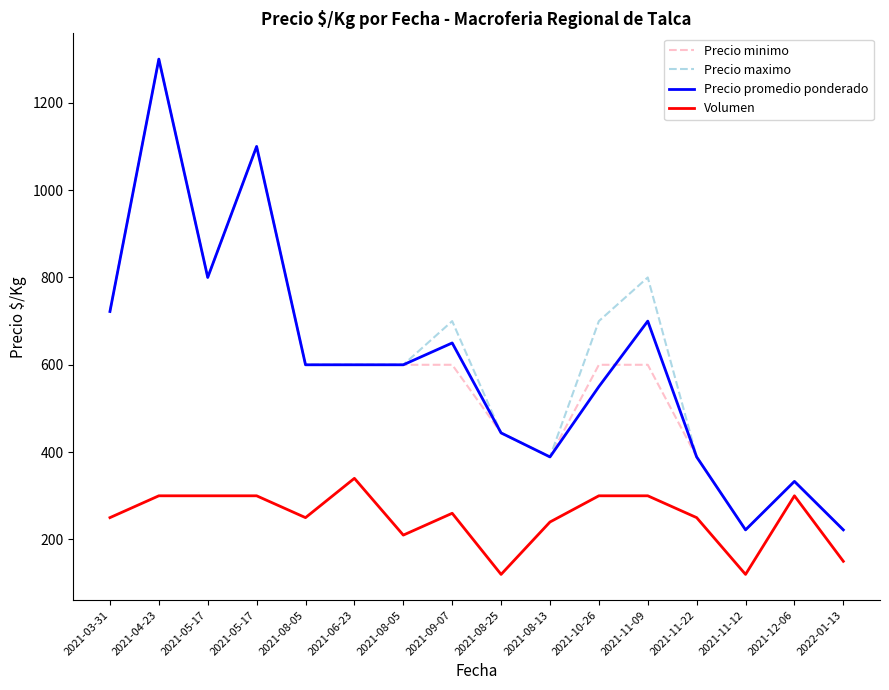

The value of Volumen at 2021-04-23 is 180. True or false?

False